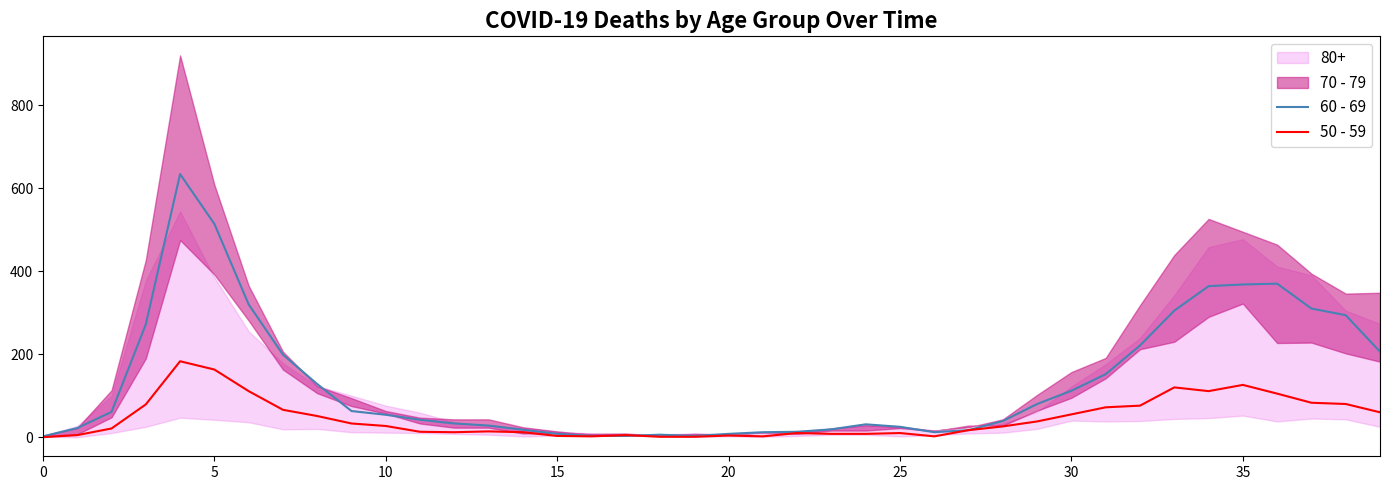

What is the maximum value for 60 - 69?

634